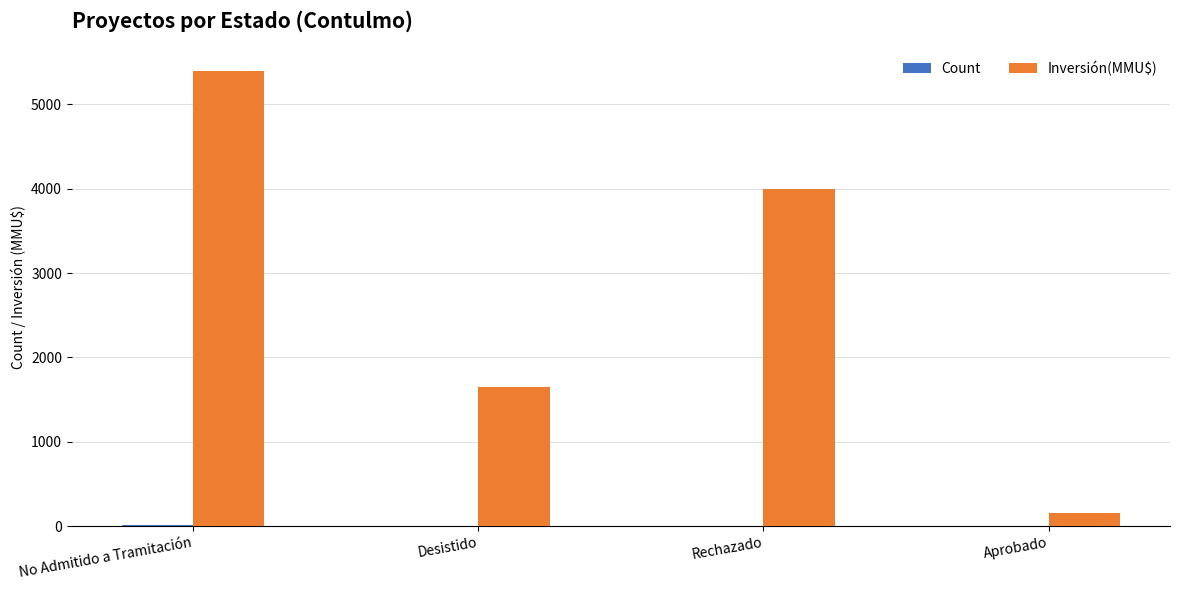

Which category has the highest value in the Inversión(MMU$) series?

No Admitido a Tramitación